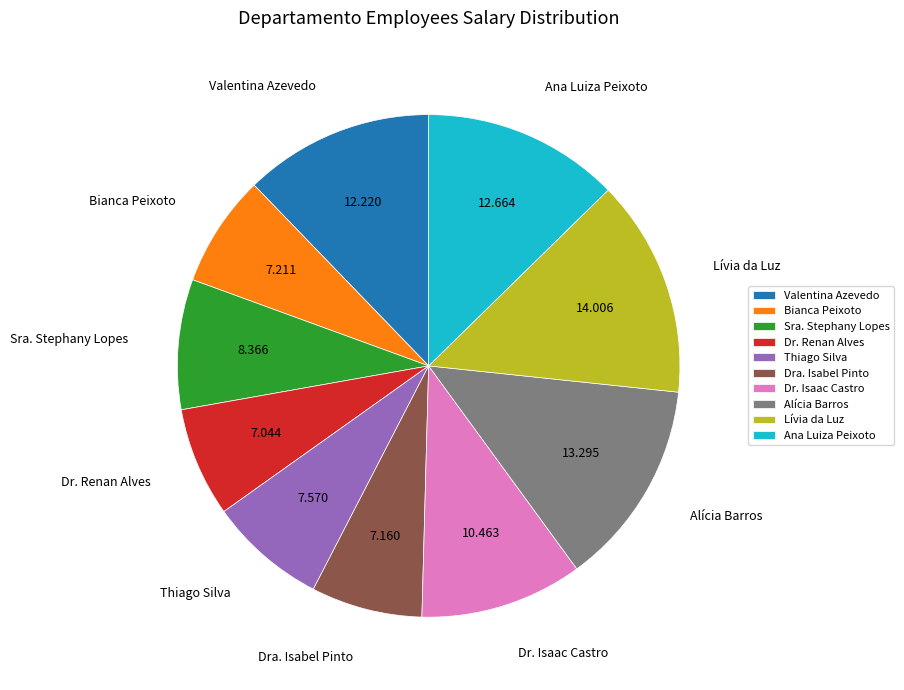

Is there any slice that represents more than half of the pie?

No